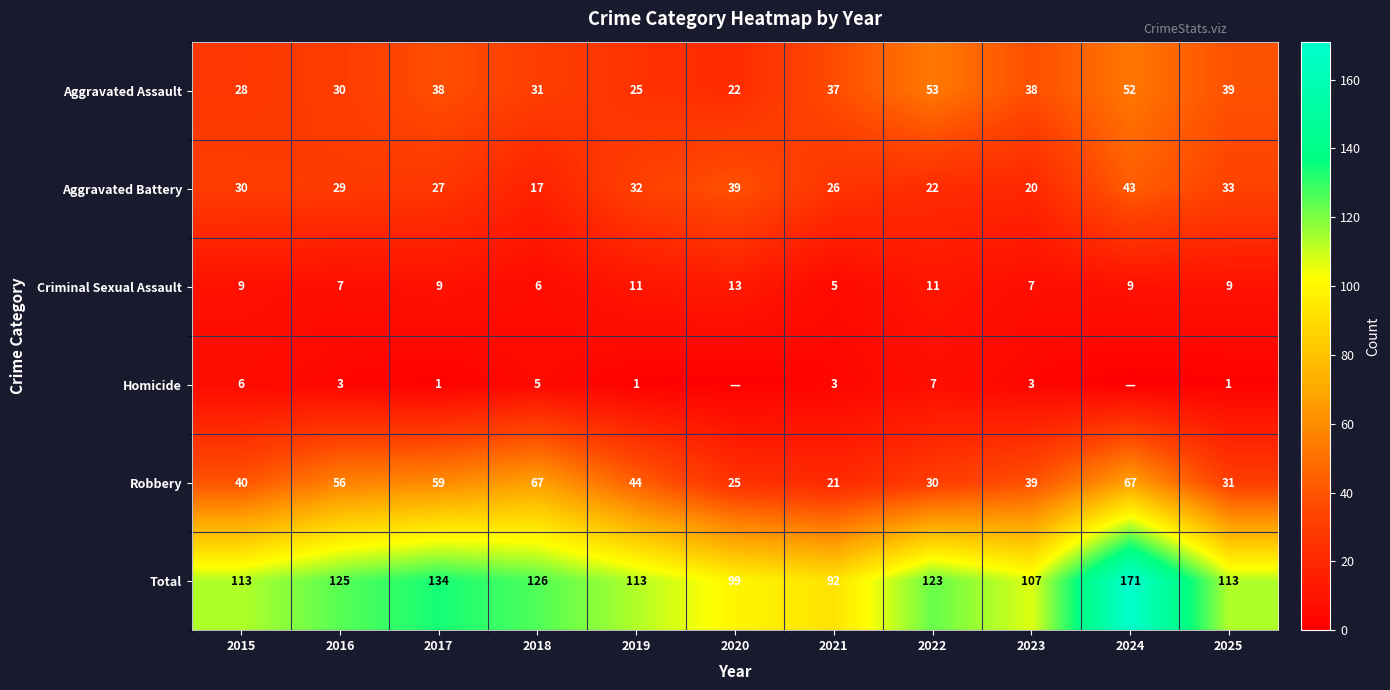

Where is Aggravated Assault nearest to the value 37?

2021